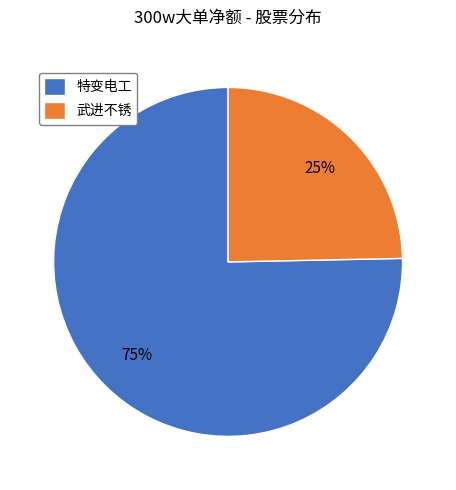

How many slices are in this pie chart?

2